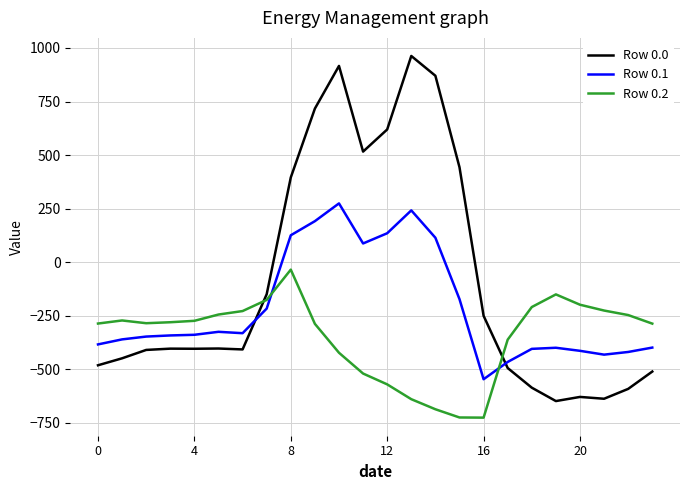

In Row 0.0, how many points are lower than both neighbors (excluding endpoints)?

5